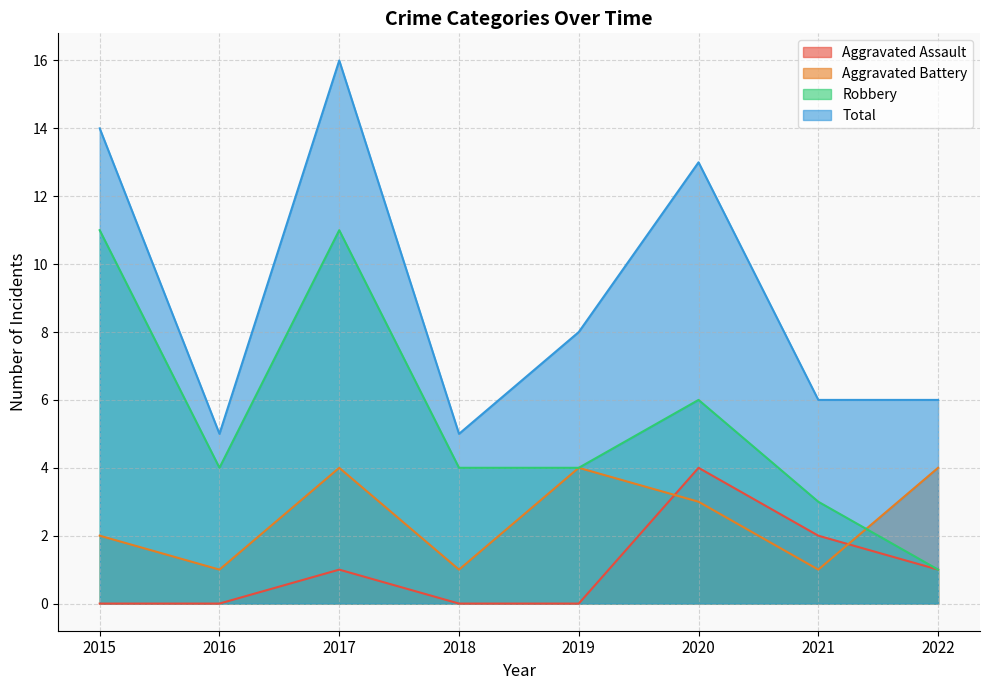

Where do Aggravated Battery and Aggravated Assault first cross each other?

2019 and 2020